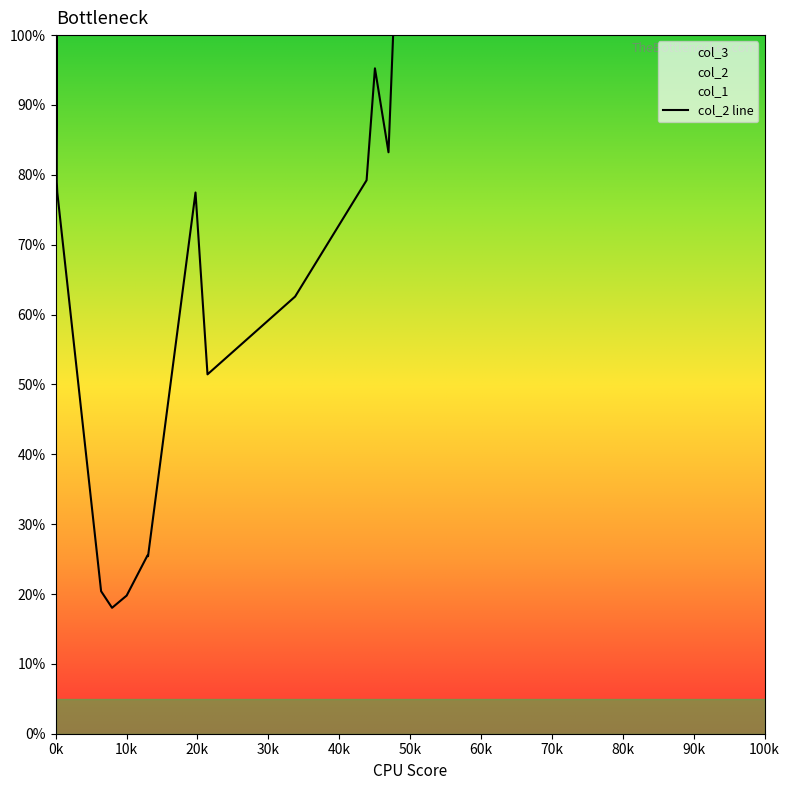

At which label does the data first exceed 124?

0k